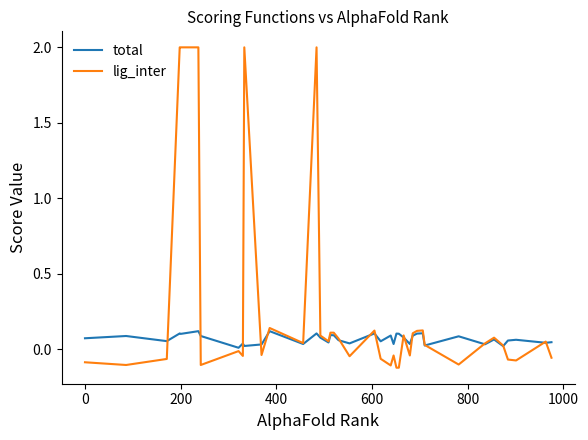

Which series has the largest range (max minus min)?

lig_inter